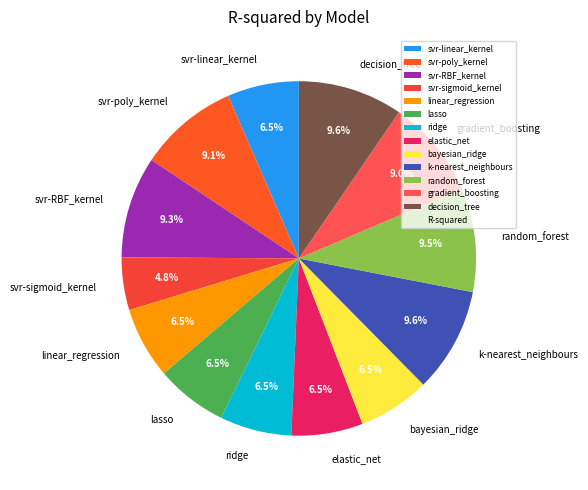

How many segments does this pie chart have?

13